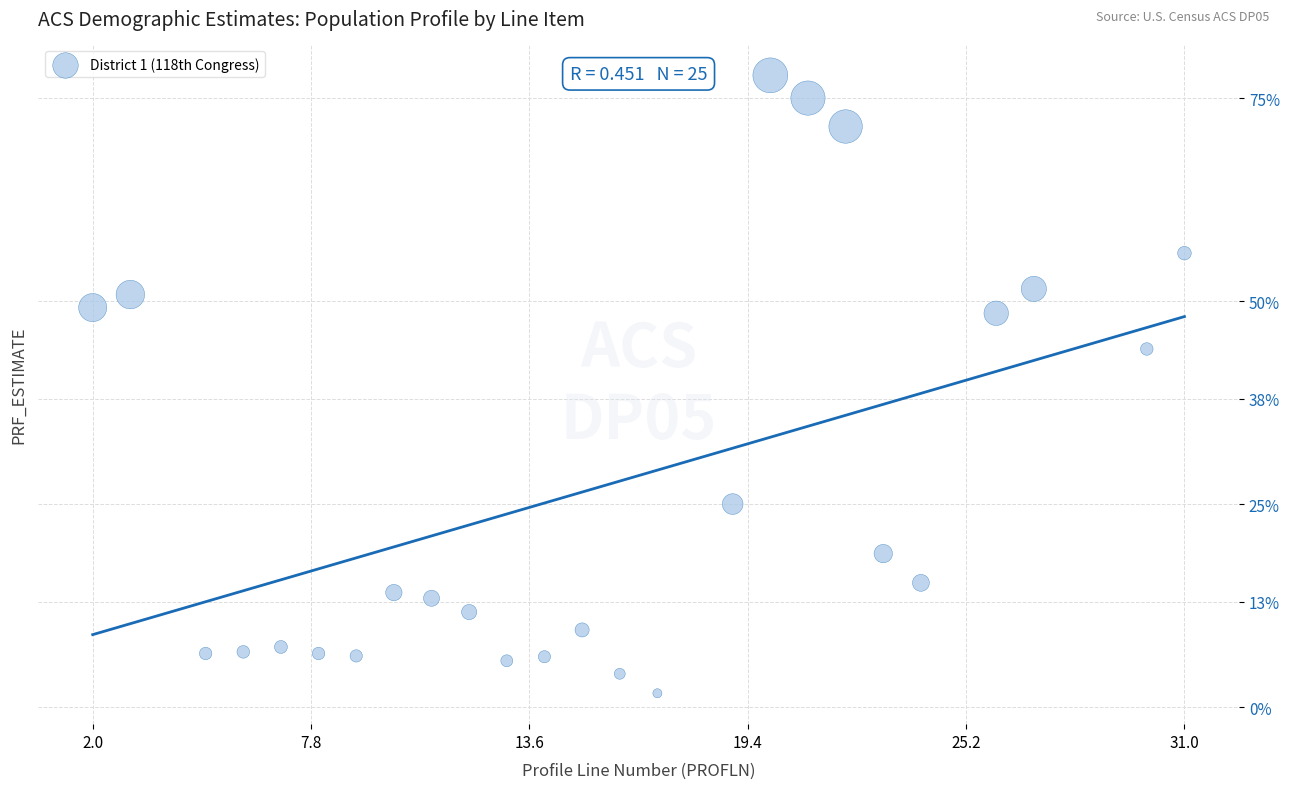

What Y value in the scatter plot is closest to 39?

44.1